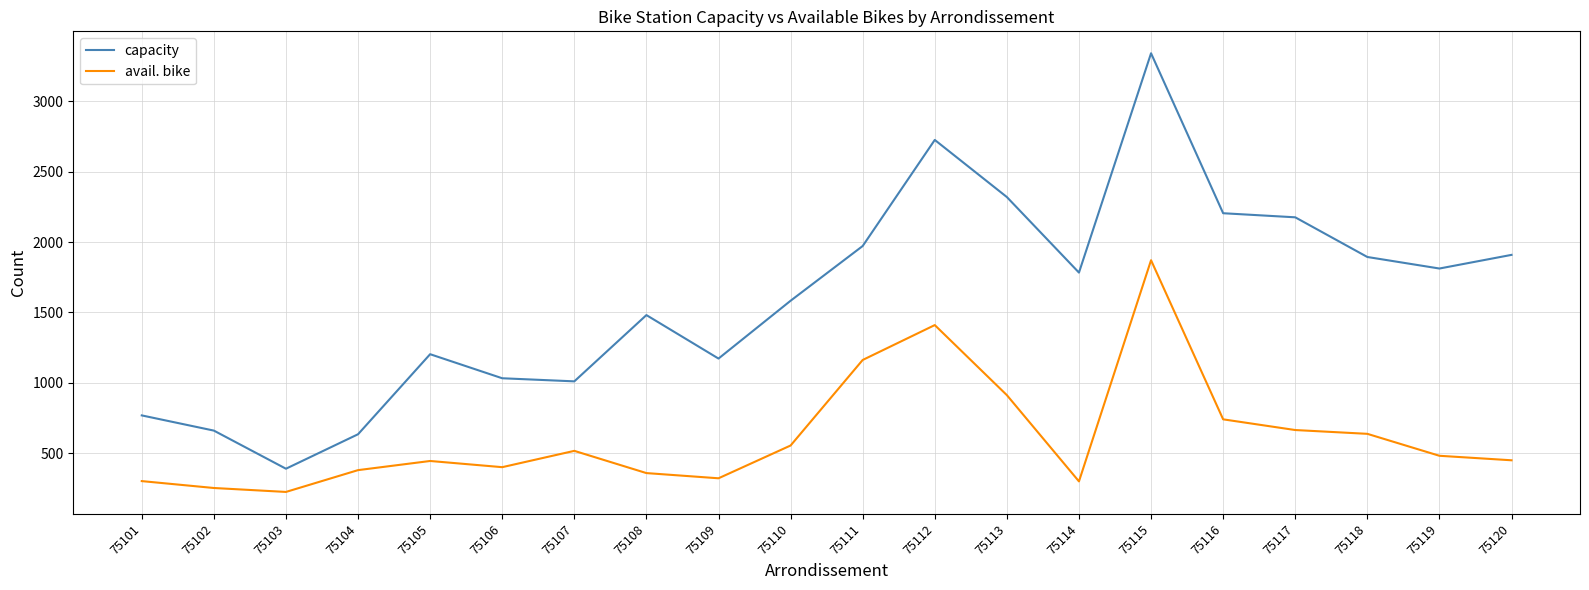

What is the approximate value of capacity at 75110?

1583